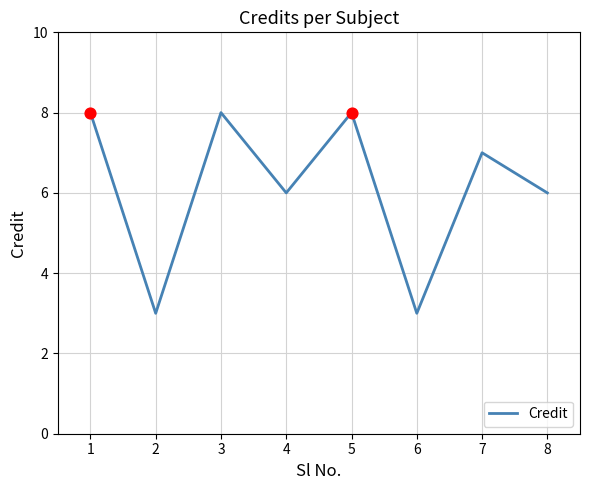

Between 3 and 4, which is larger?

3